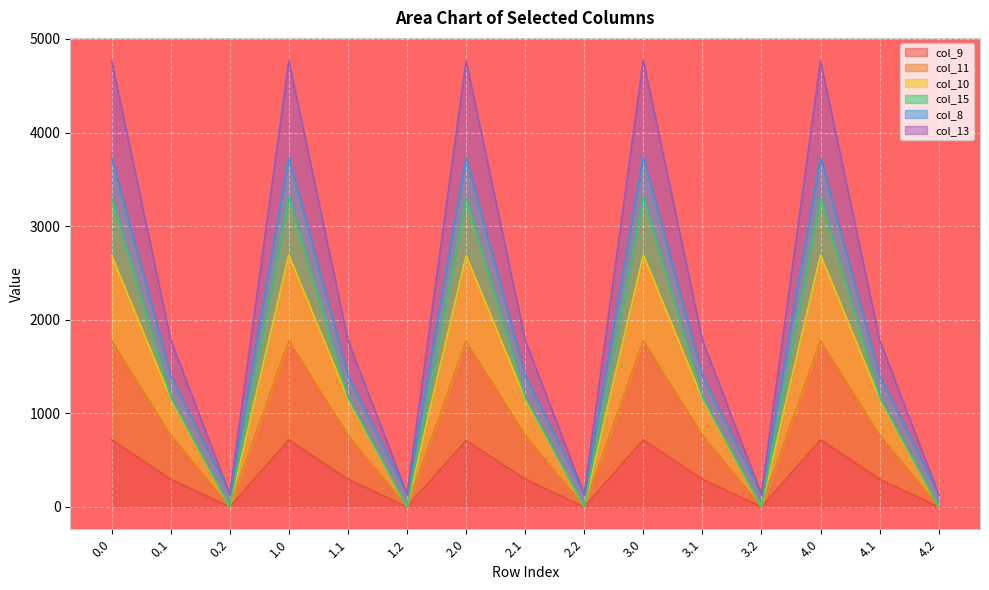

What is the spread (max minus min) of values at 0.1?

1487.2